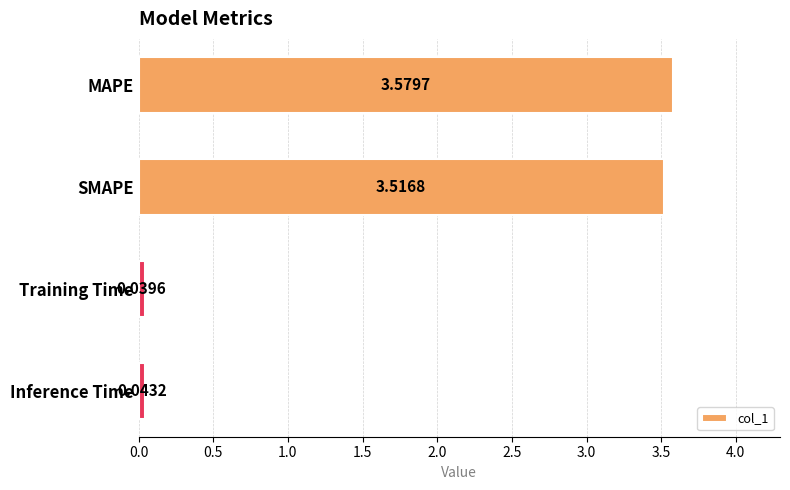

How many categories are shown in the chart?

4